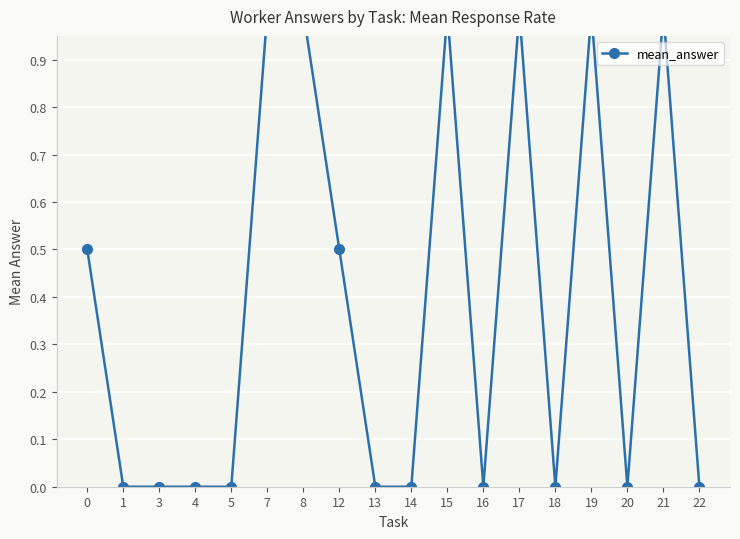

What is the sum of all values?

7.0